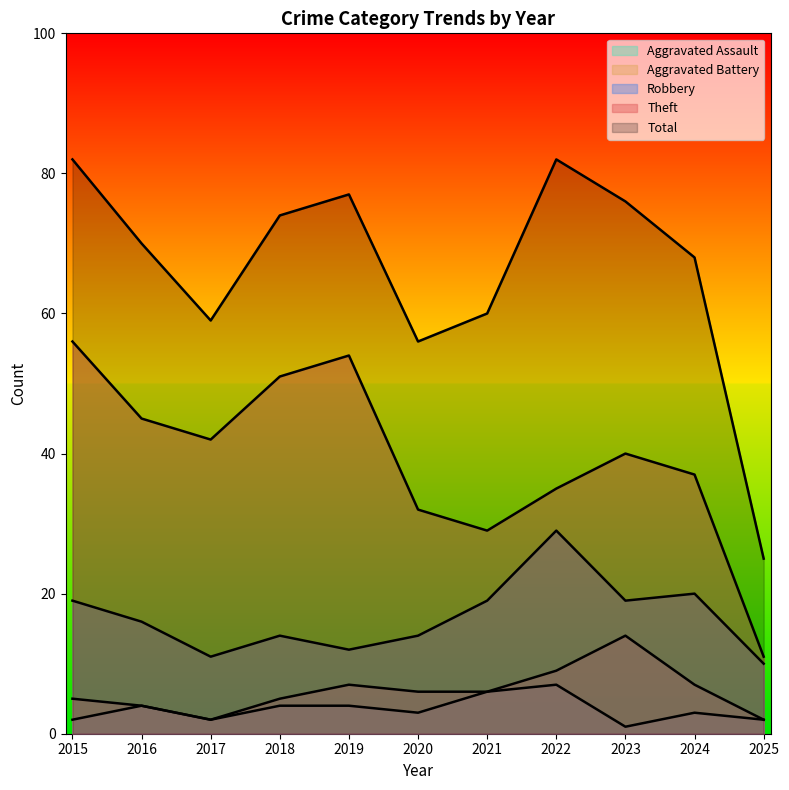

Is it true that Total equals 108 at 2015?

False